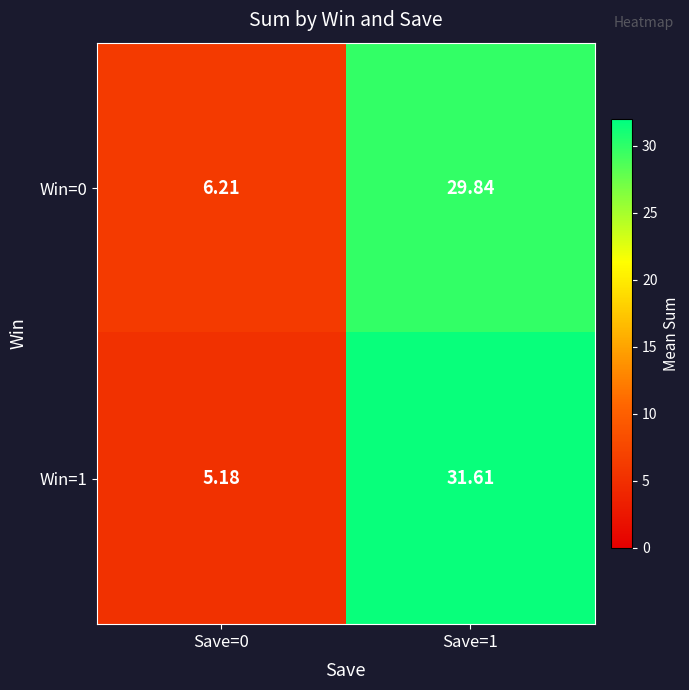

What is the spread (max minus min) of values at Save=1?

1.8